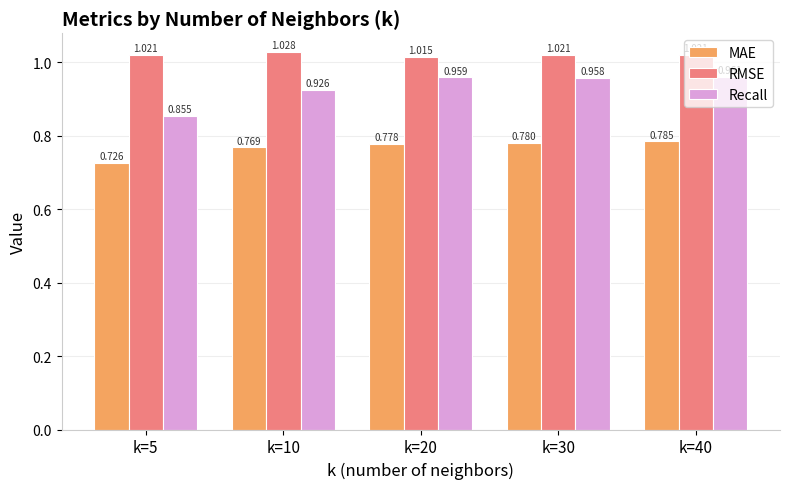

List the series in order of their peak value, lowest first.

MAE, Recall, RMSE